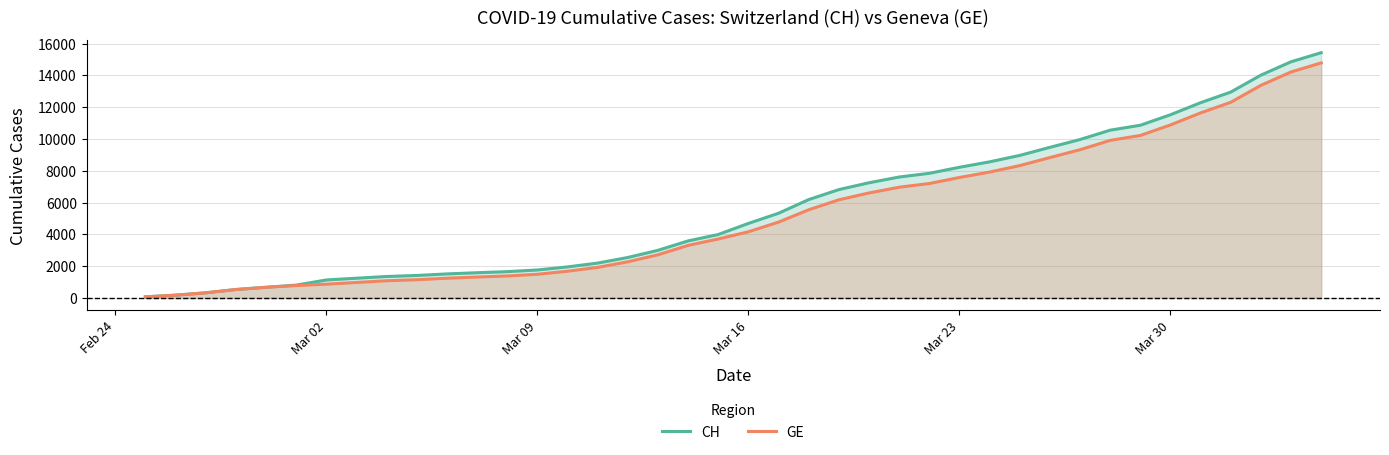

What is the difference between the maximum and minimum values in the GE series?

14719